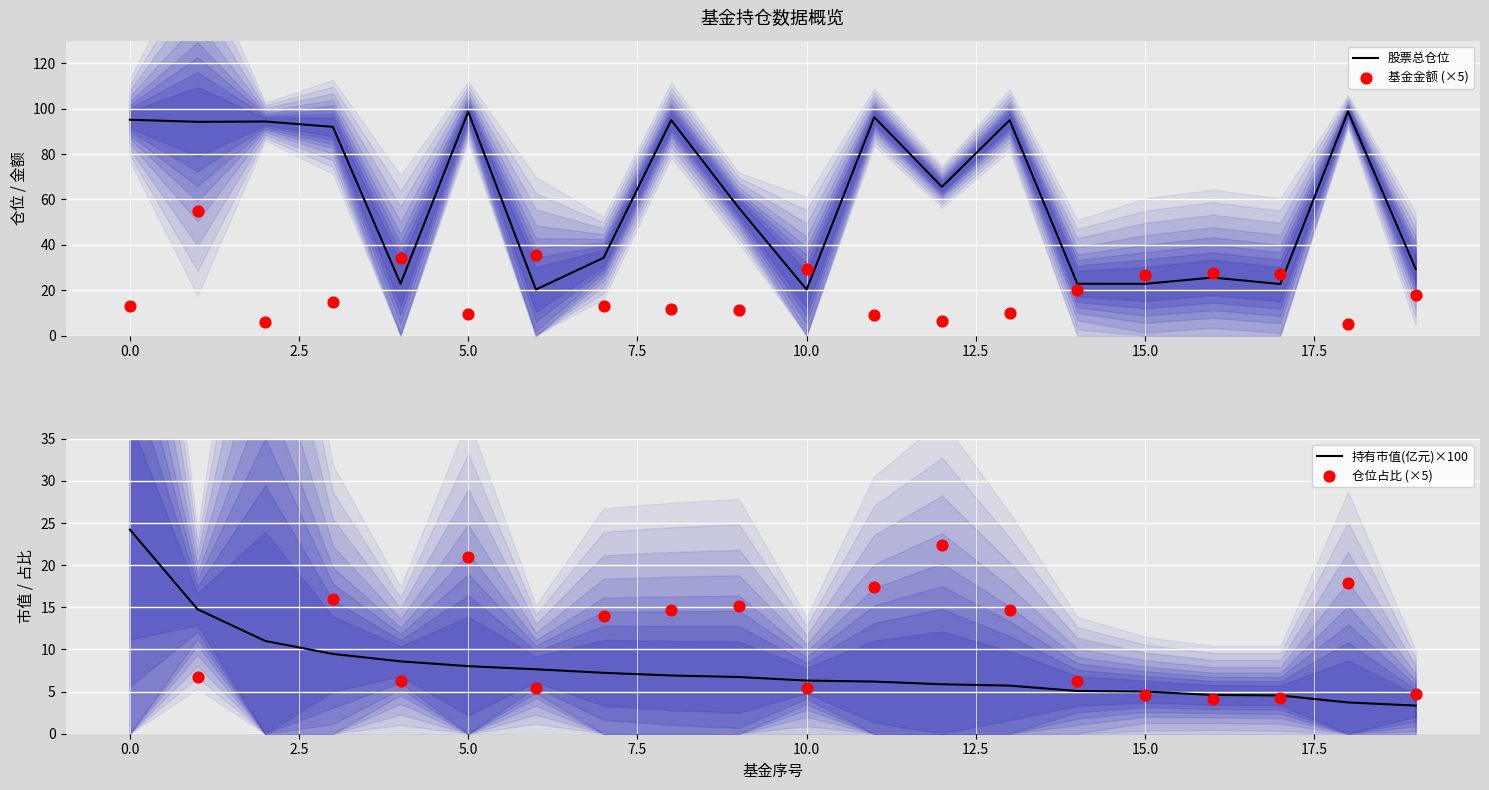

What is the minimum value for 股票总仓位?

20.3